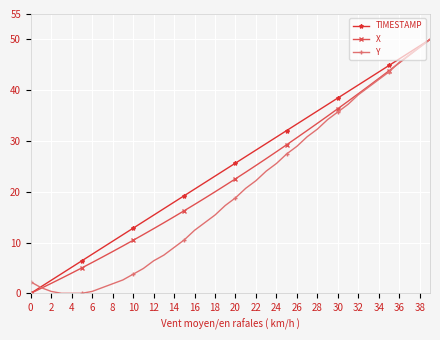

What is the greatest value displayed?

50.0